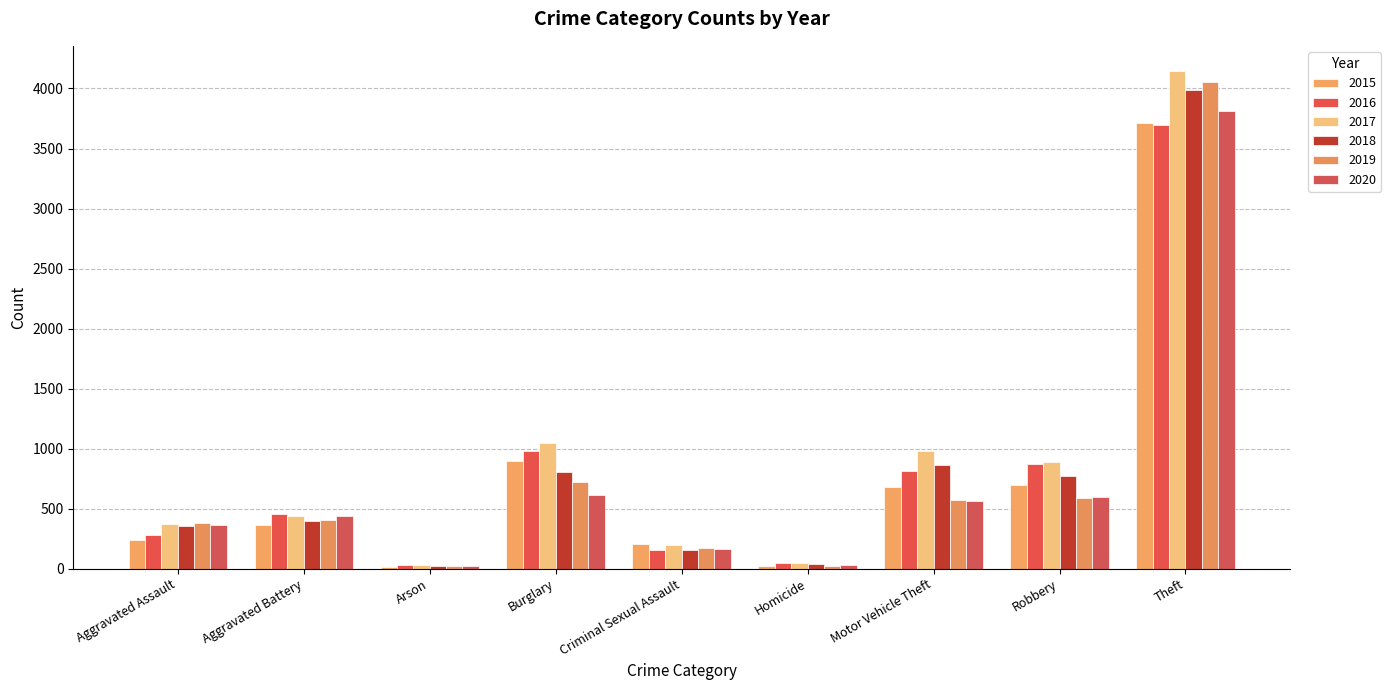

What is the minimum value shown in the chart?

14